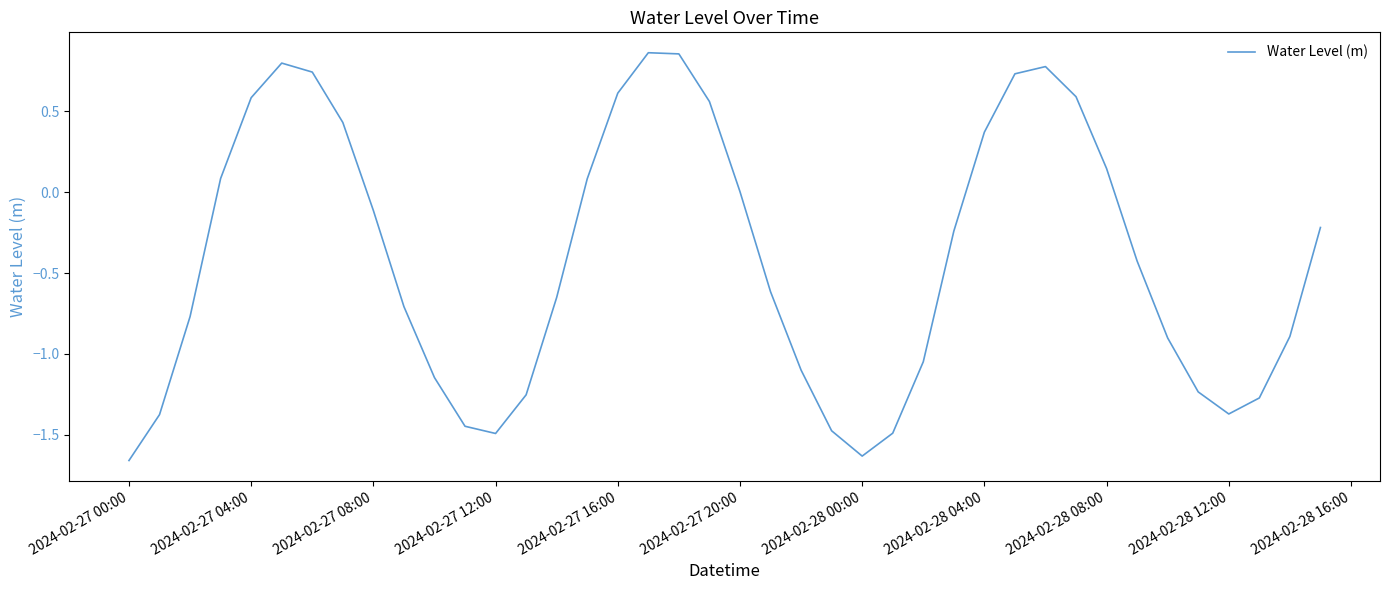

What is the difference between the maximum and minimum values?

2.5